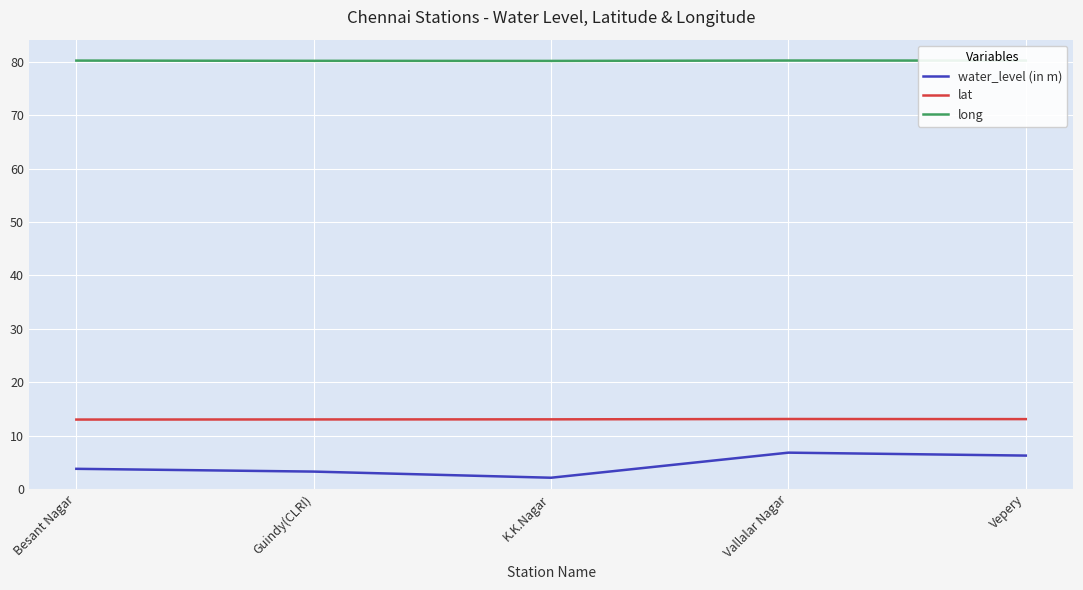

In lat, how many points are higher than both neighbors (excluding endpoints)?

1